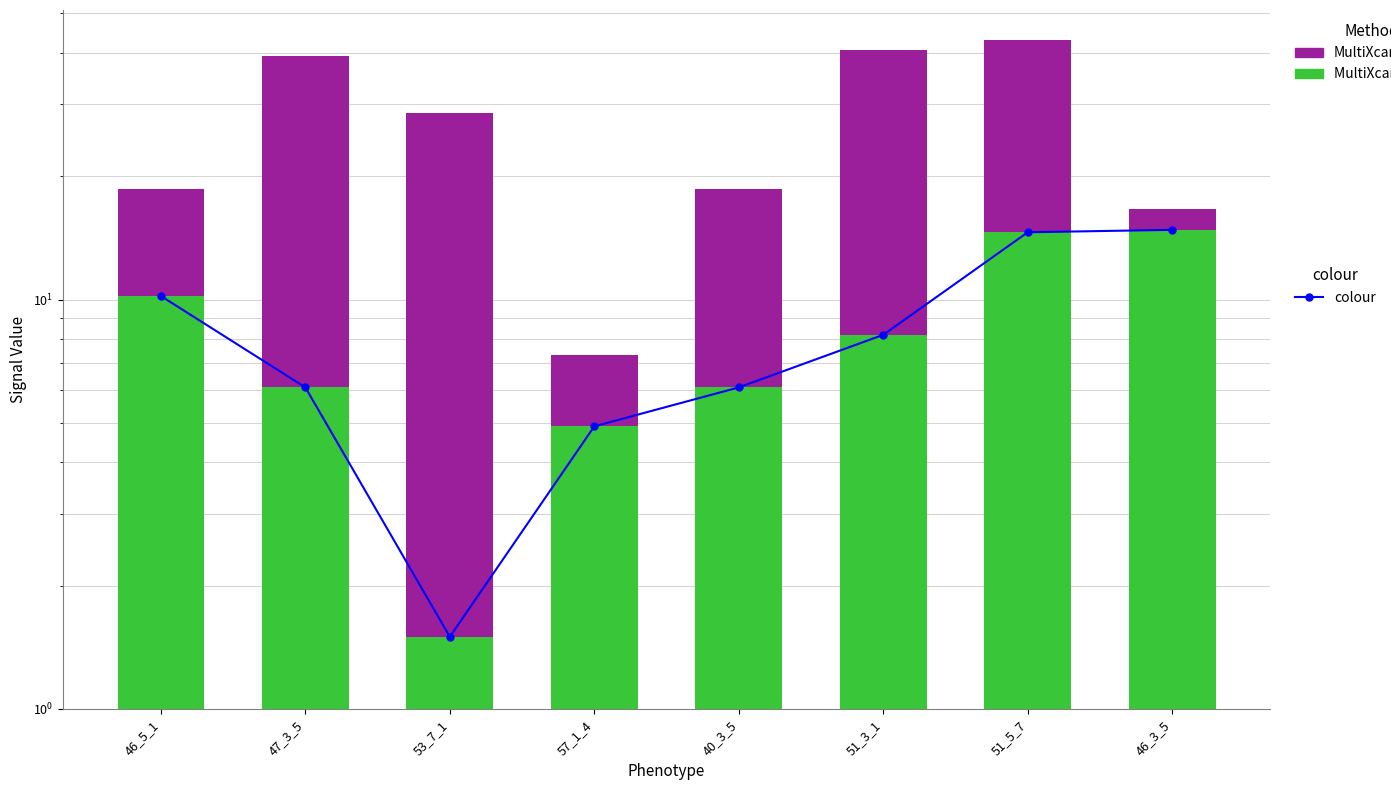

The value of MultiXcan at 57_1_4 is 7.3. True or false?

True